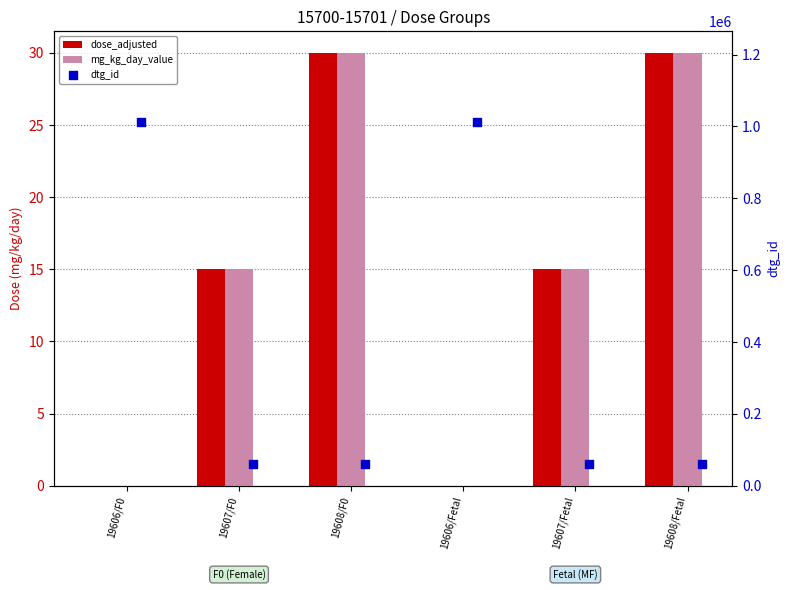

At which category is the sum across all series the highest?

19606/Fetal